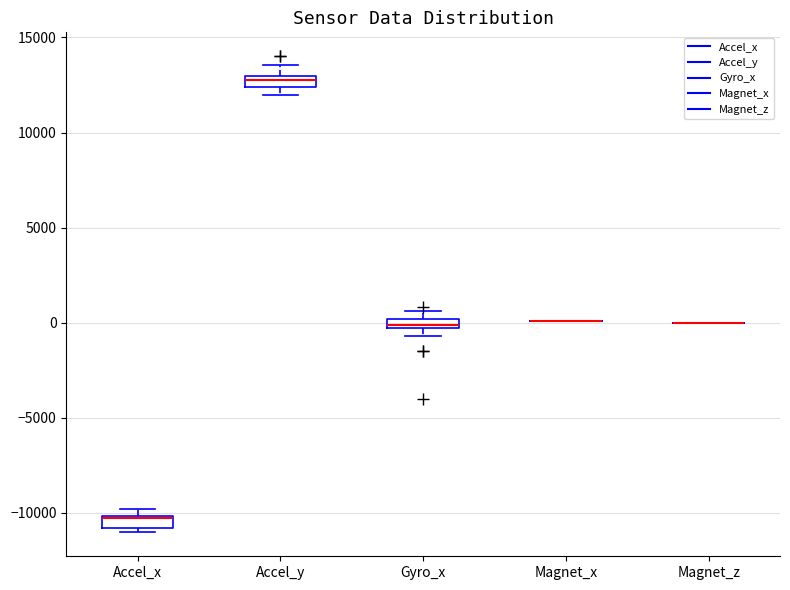

Where does the median line of the box for Accel_x sit on the y-axis? The values are not printed on the chart, so give them approximately, as read against the axis.

-10500